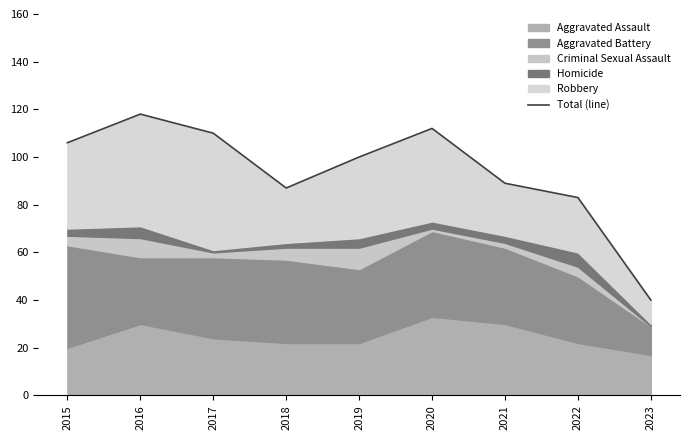

Between 2016 and 2019, which is larger?

2016